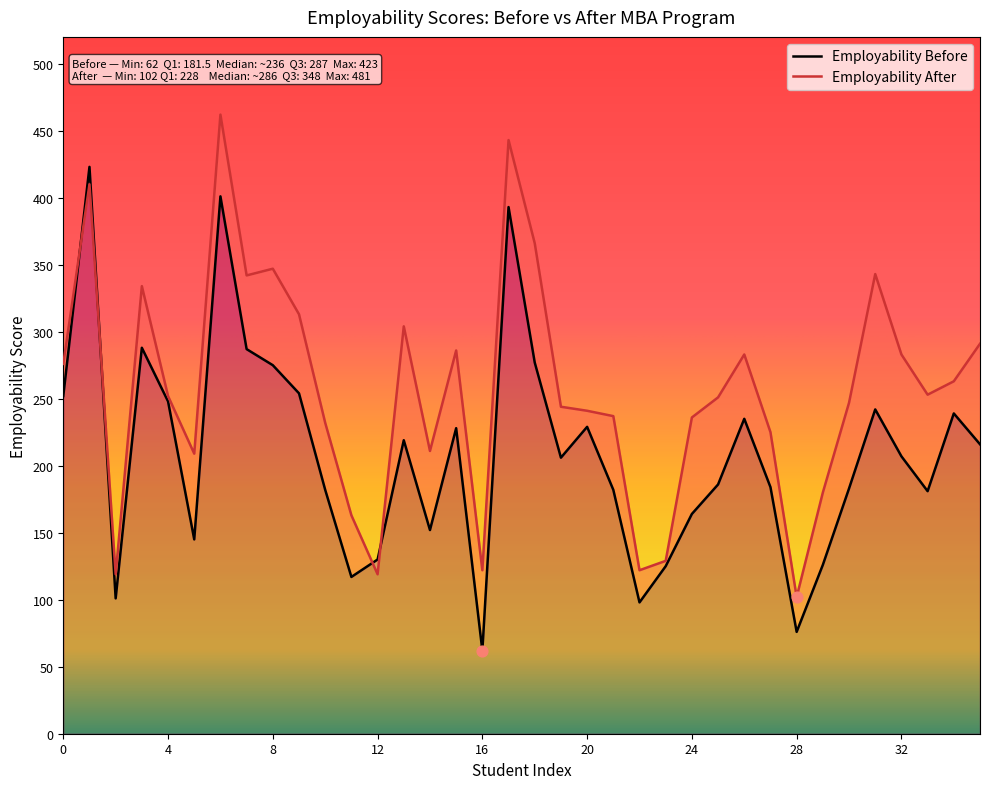

Which series contains the highest Y value?

Employability After